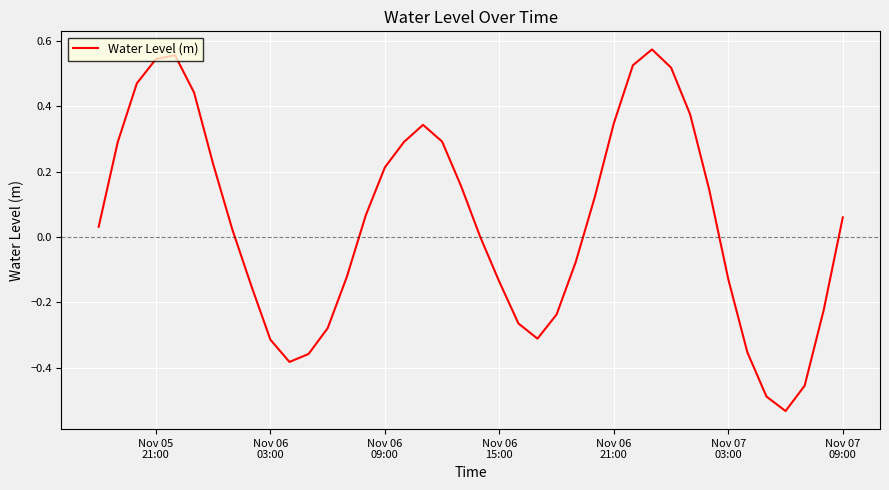

What is the difference between the maximum and minimum values?

1.1